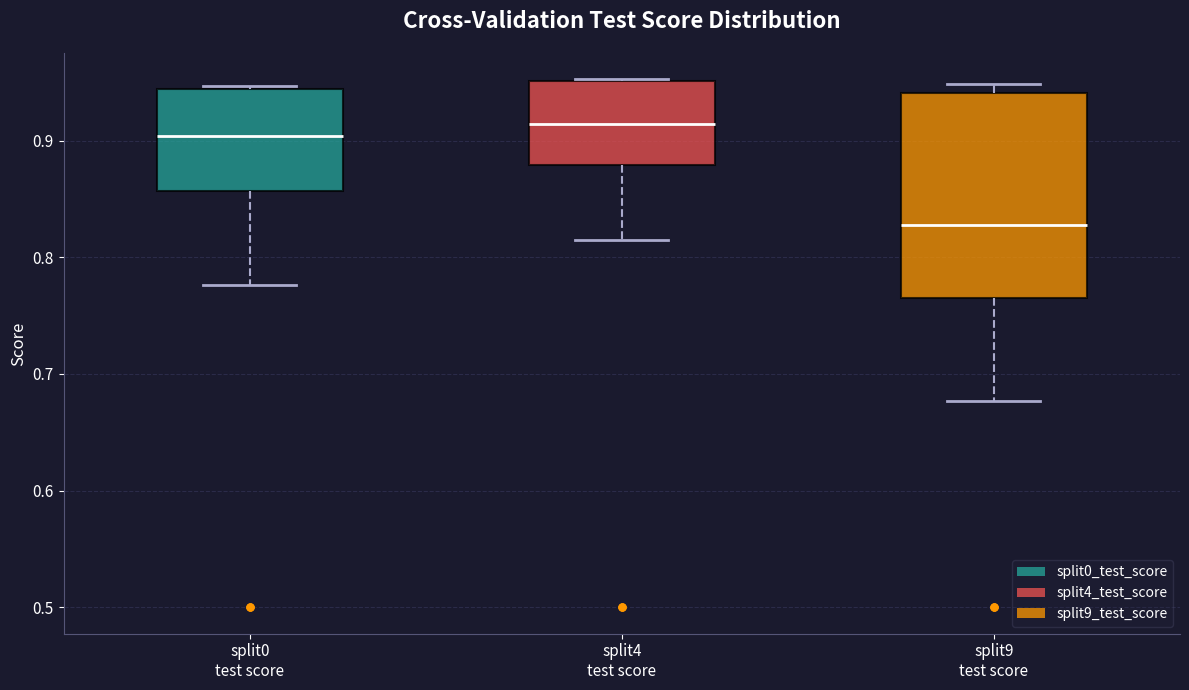

Reading left to right, transcribe this box plot: for each box, give where its median line is, the range the box spans, and where its two whiskers end, as read against the y-axis. The values are not printed on the chart, so give them approximately, as read against the axis.

split0 test score: median 0.90, box 0.86 to 0.94, whiskers 0.78 to 0.95
split4 test score: median 0.91, box 0.88 to 0.95, whiskers 0.81 to 0.95
split9 test score: median 0.83, box 0.76 to 0.94, whiskers 0.68 to 0.95